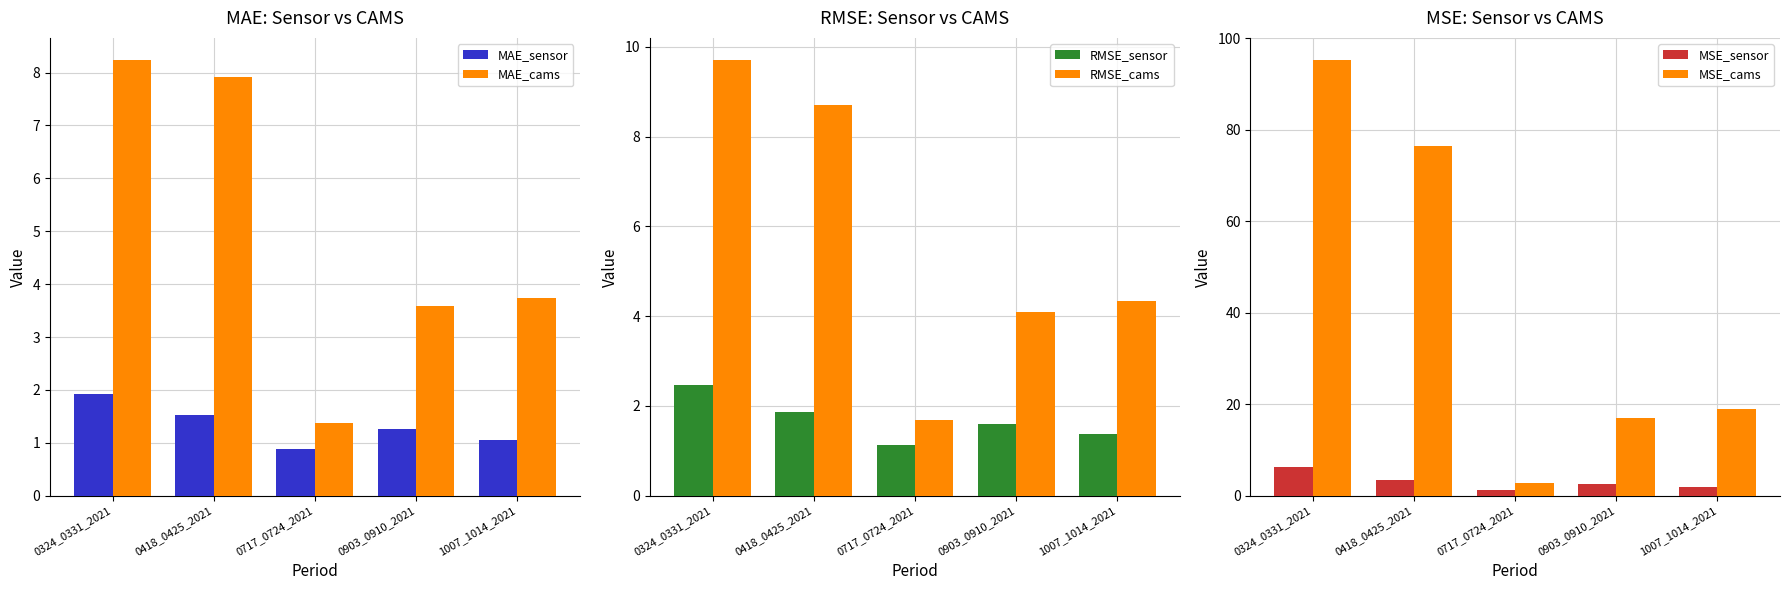

What is the average value of the MSE_sensor series?

3.1